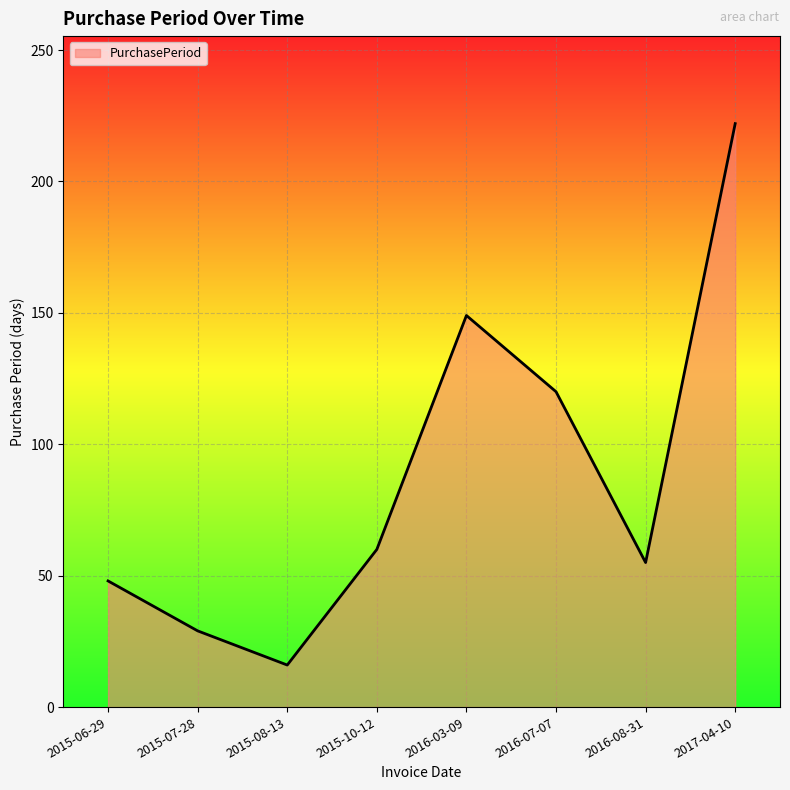

Where is the first local maximum?

2016-03-09